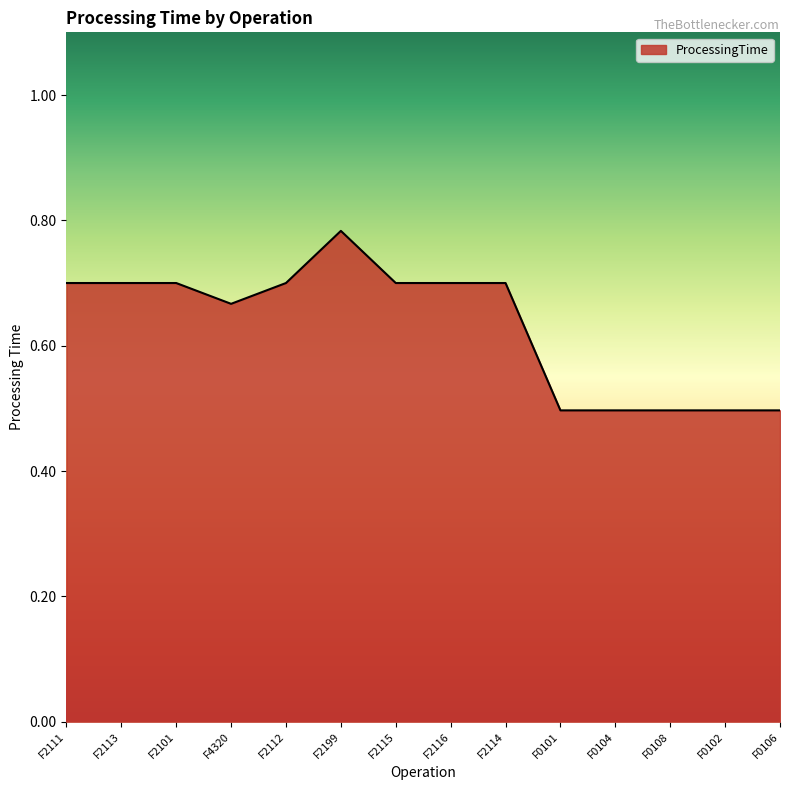

True or false: the data shows 0.7 at F2101.

True